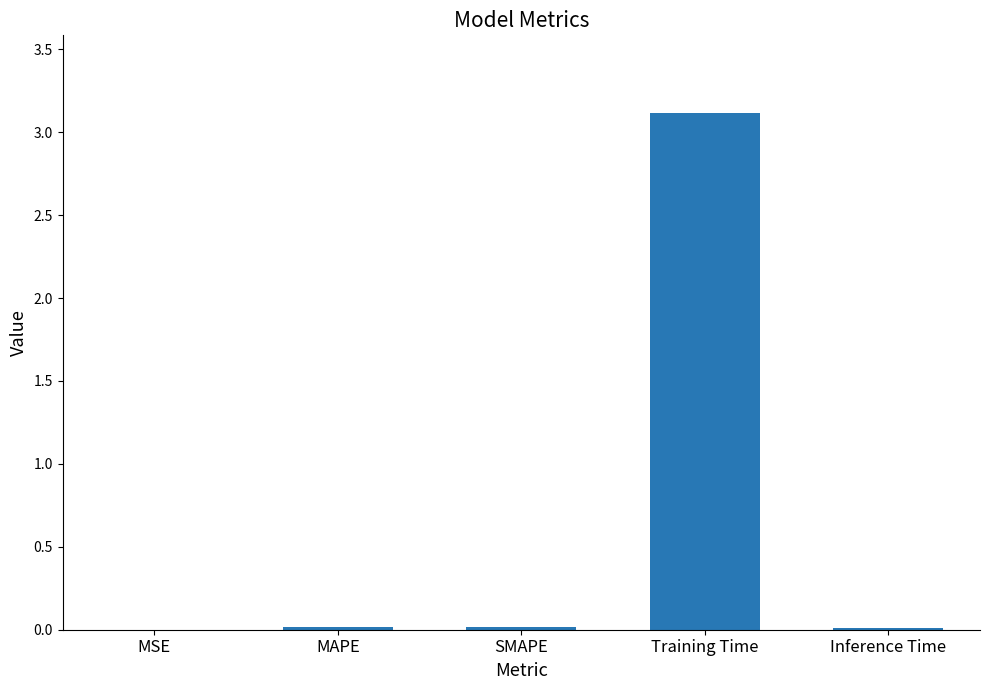

What is the sum of all values?

3.2